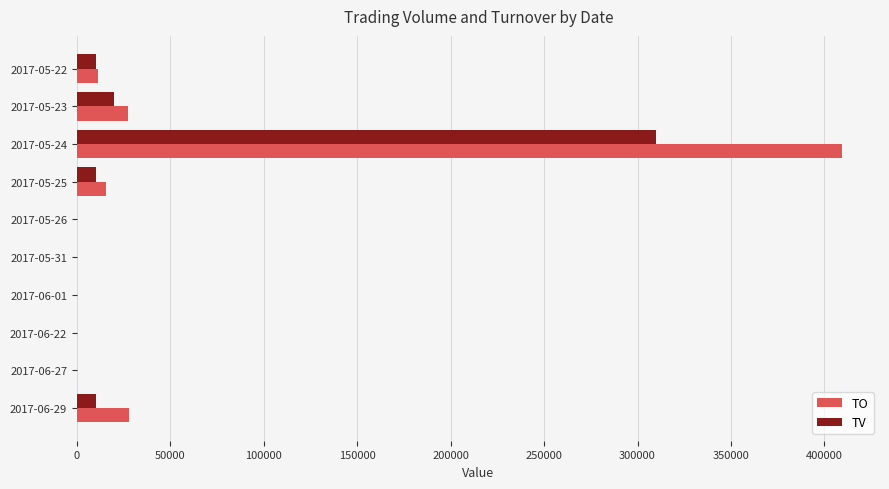

What is the sum of all TO values?

491600